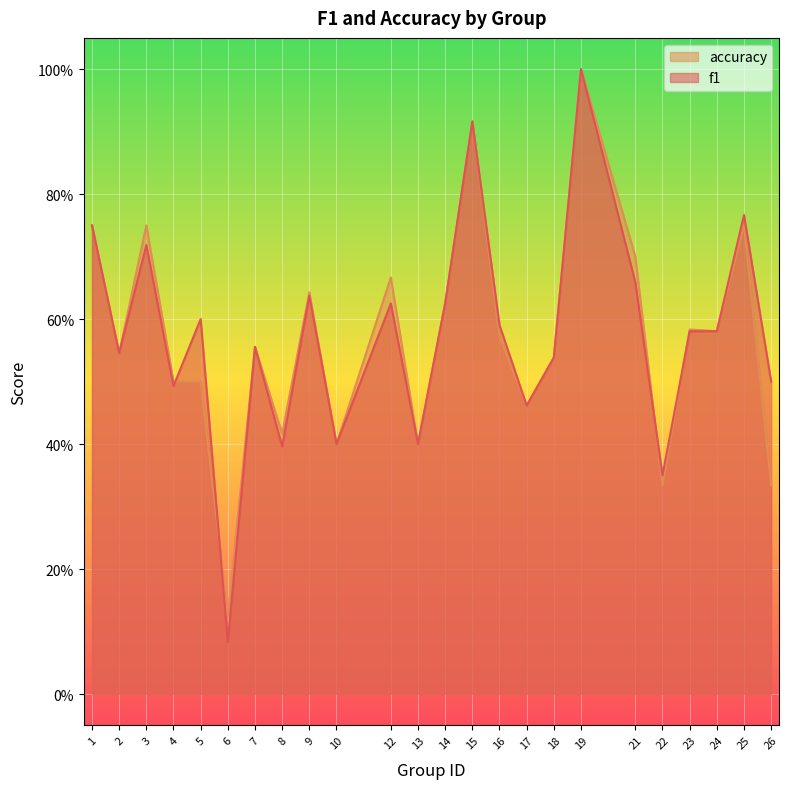

Is the value of accuracy at 15 greater than the value of f1 at 3?

Yes